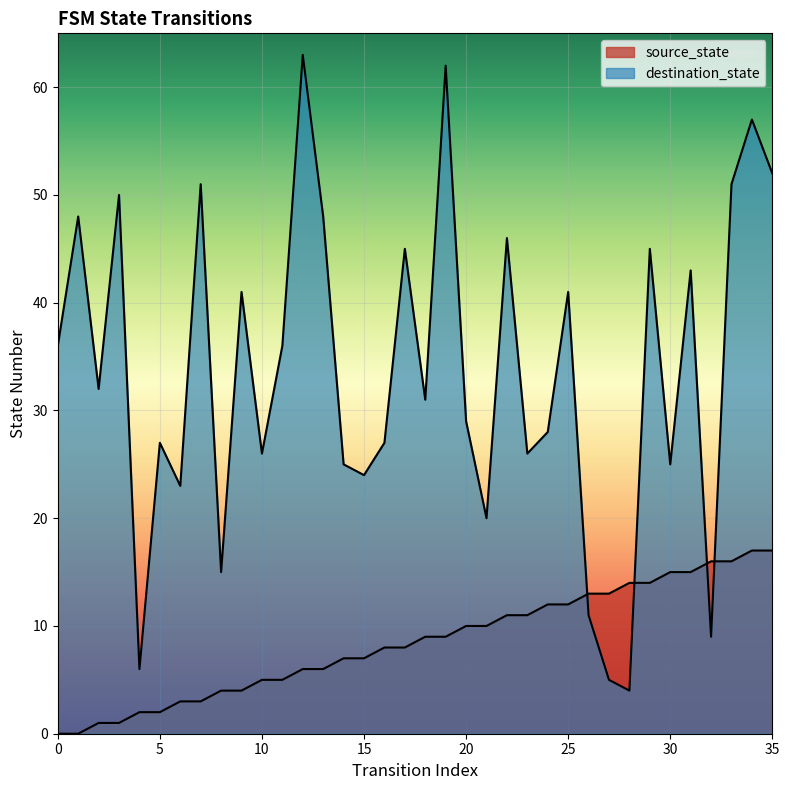

How many values in source_state are above zero?

34